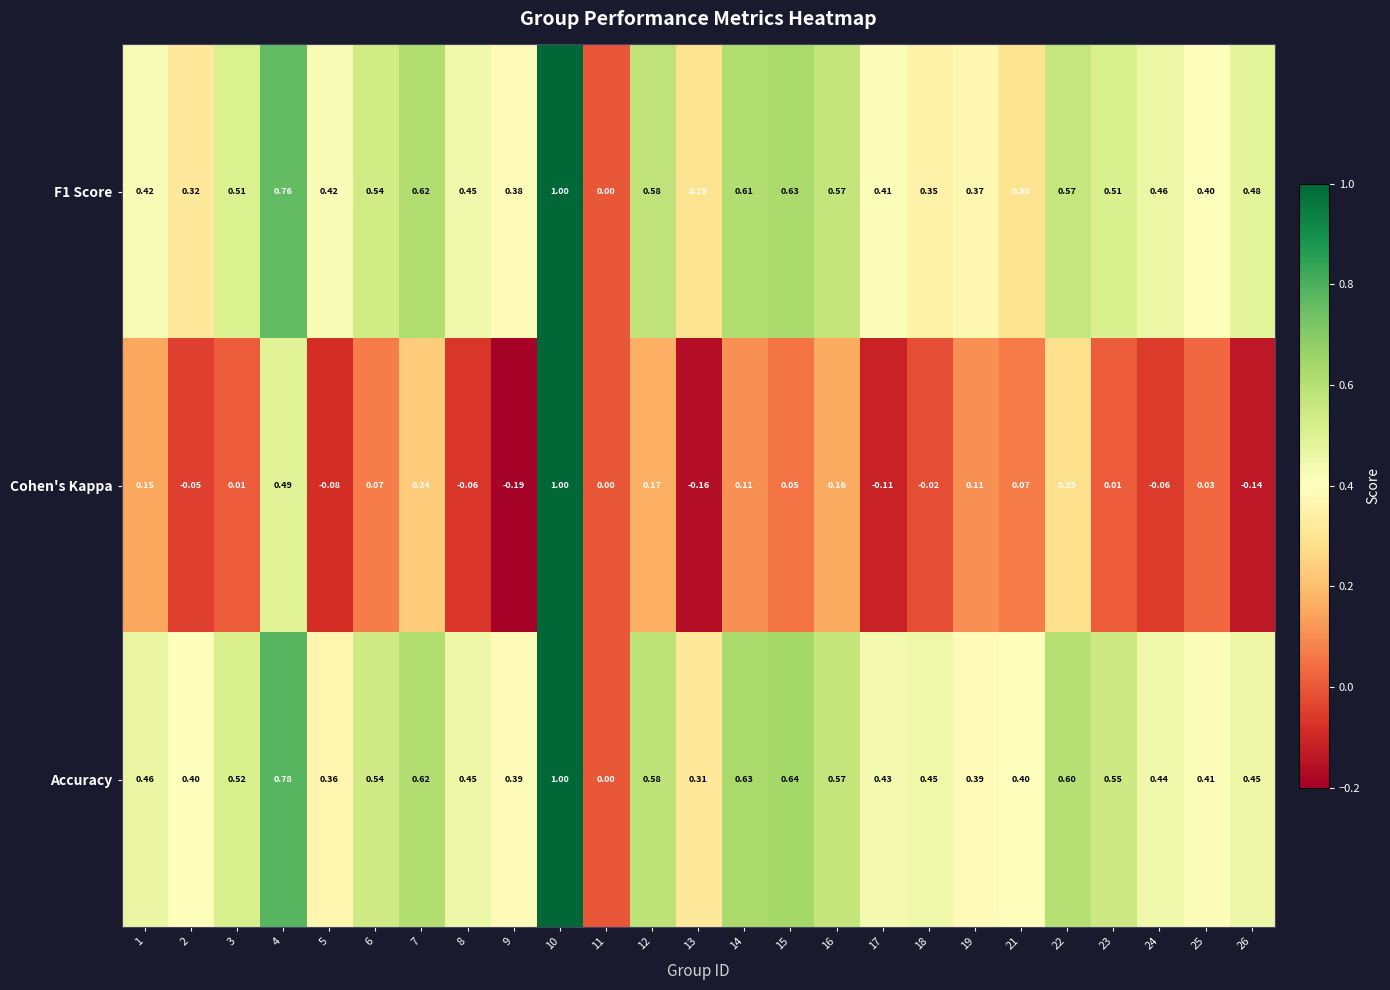

Which series has the largest total across all categories?

Accuracy